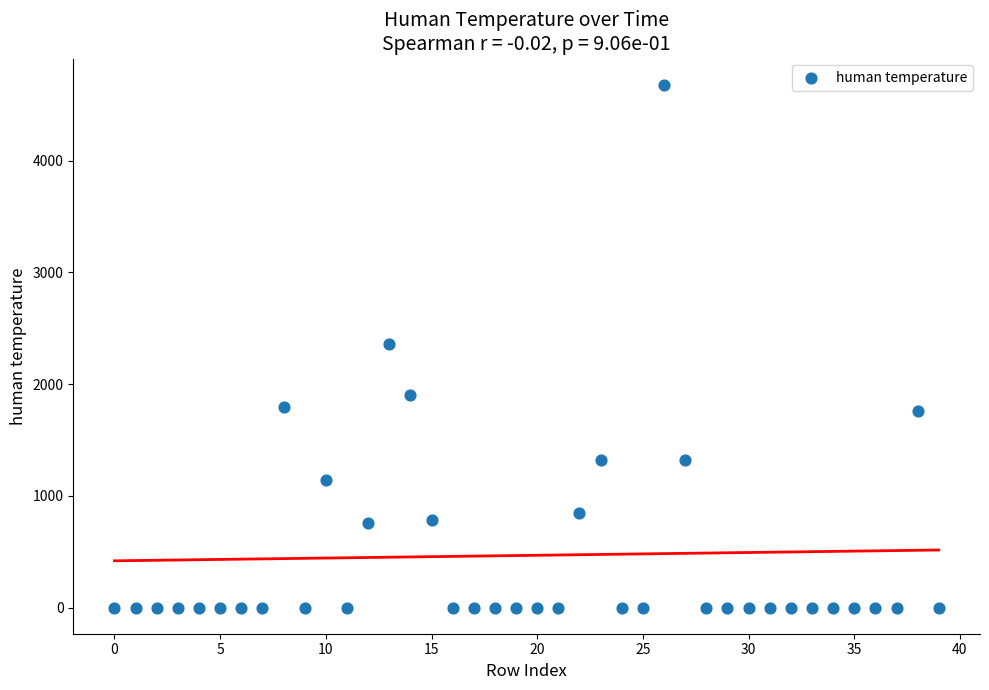

What is the range of Y values (max minus min)?

4680.3